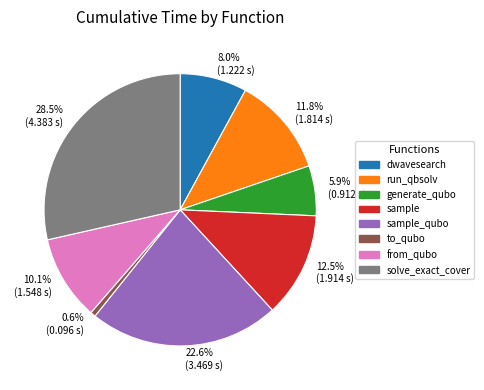

Rank the categories by value from lowest to highest.

0.6% (0.096 s), 5.9% (0.912 s), 8.0% (1.222 s), 10.1% (1.548 s), 11.8% (1.814 s), 12.5% (1.914 s), 22.6% (3.469 s), 28.5% (4.383 s)